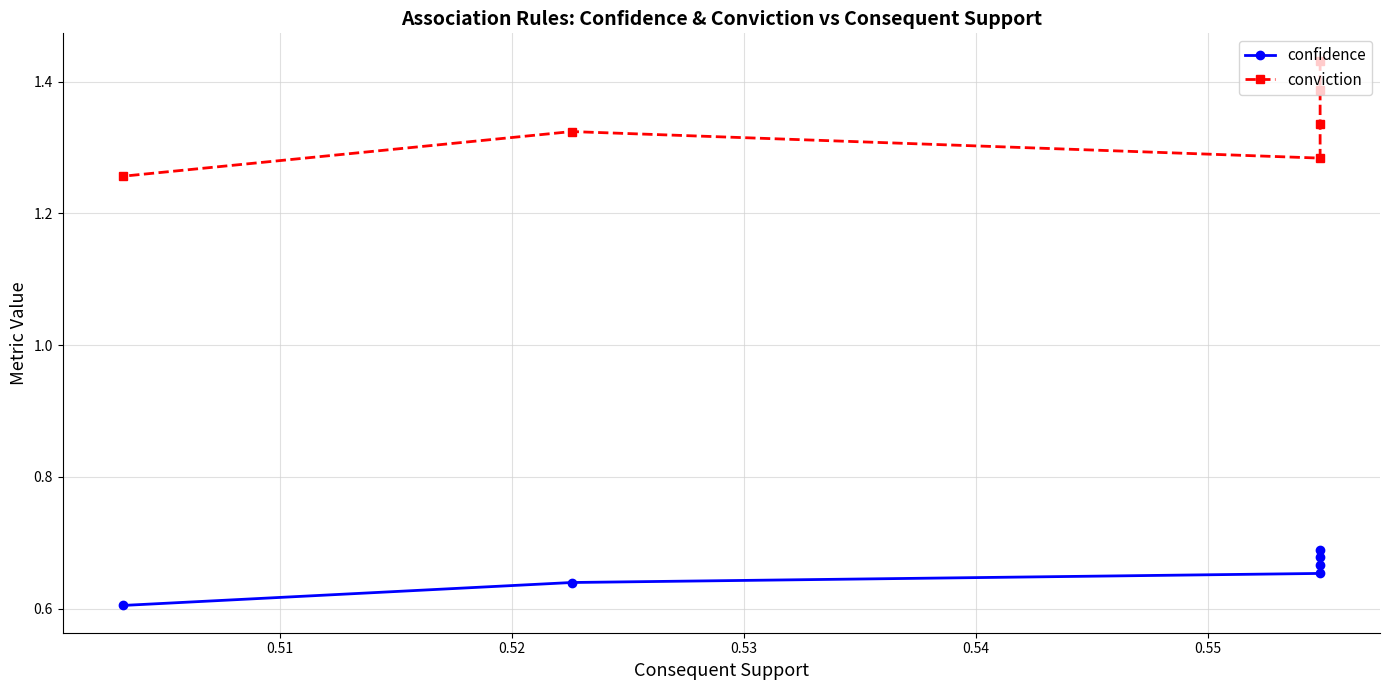

Count the confidence values in the range 0 to 1.

6